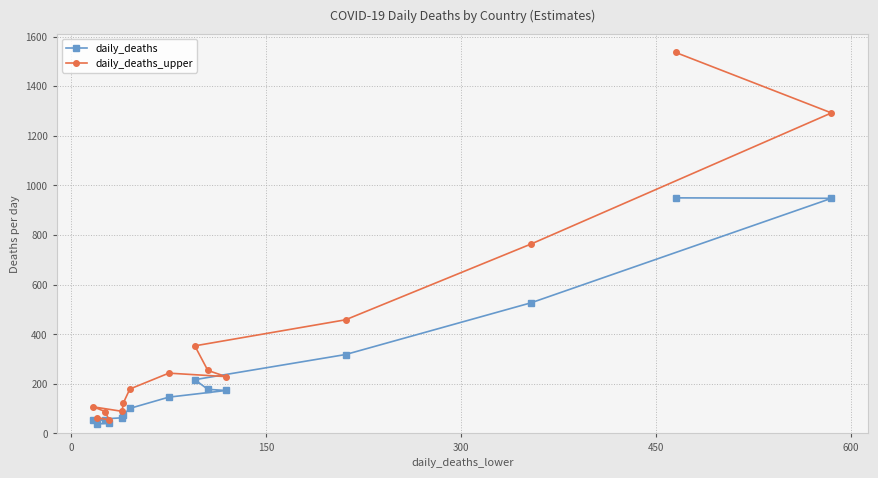

Which series has the widest spread of values?

daily_deaths_upper